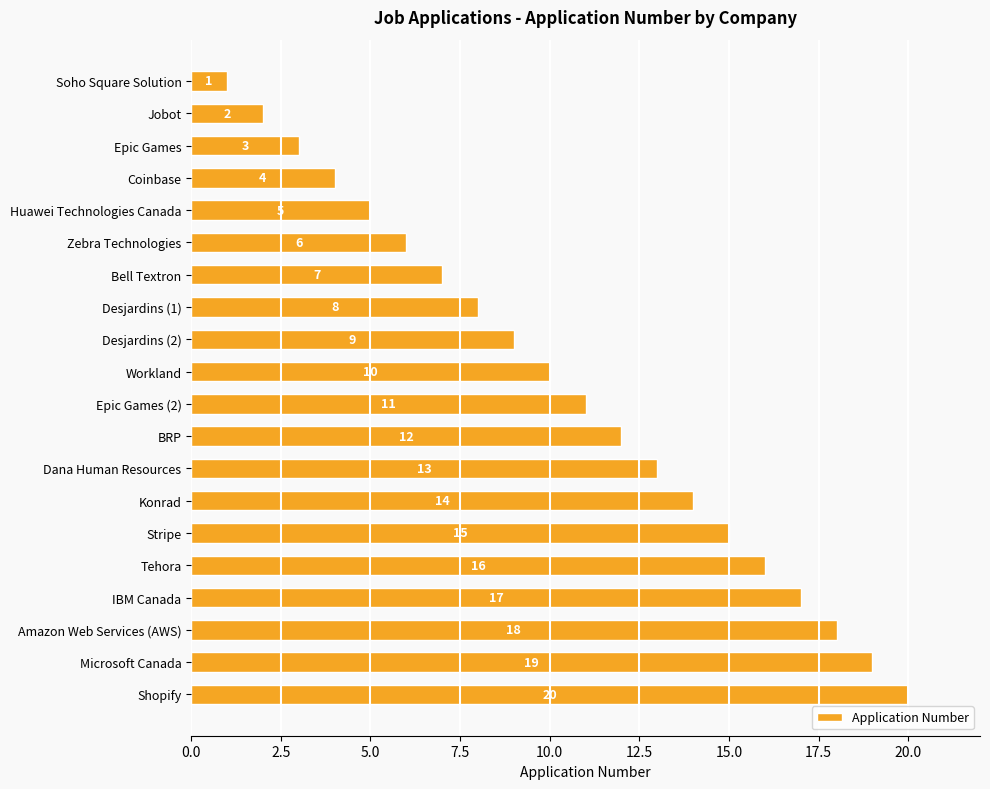

How many distinct data groups are displayed?

1